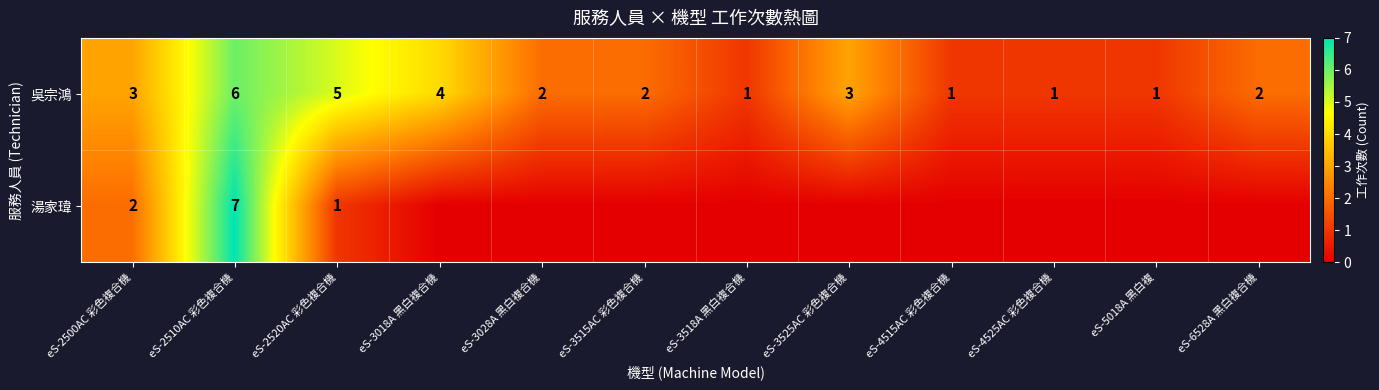

What is the sum of the 吳宗鴻 values at eS-3028A 黑白複合機 and eS-2500AC 彩色複合機?

5